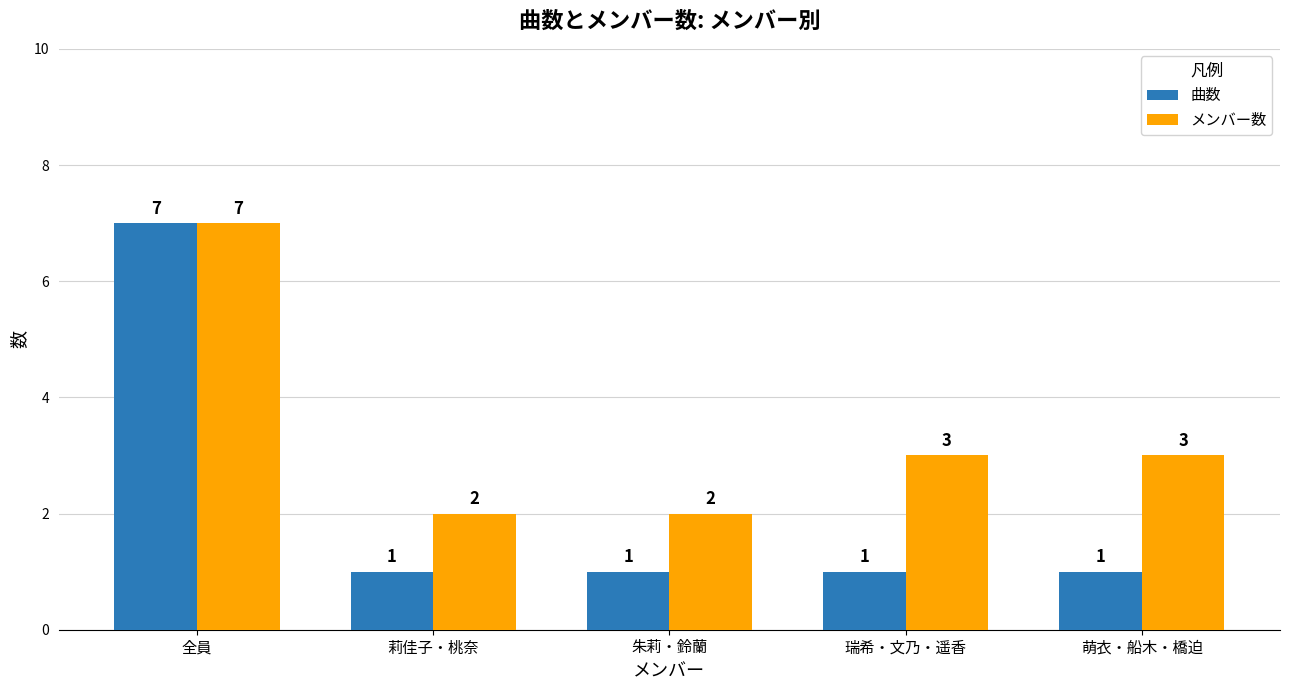

How many categories are shown in the chart?

5